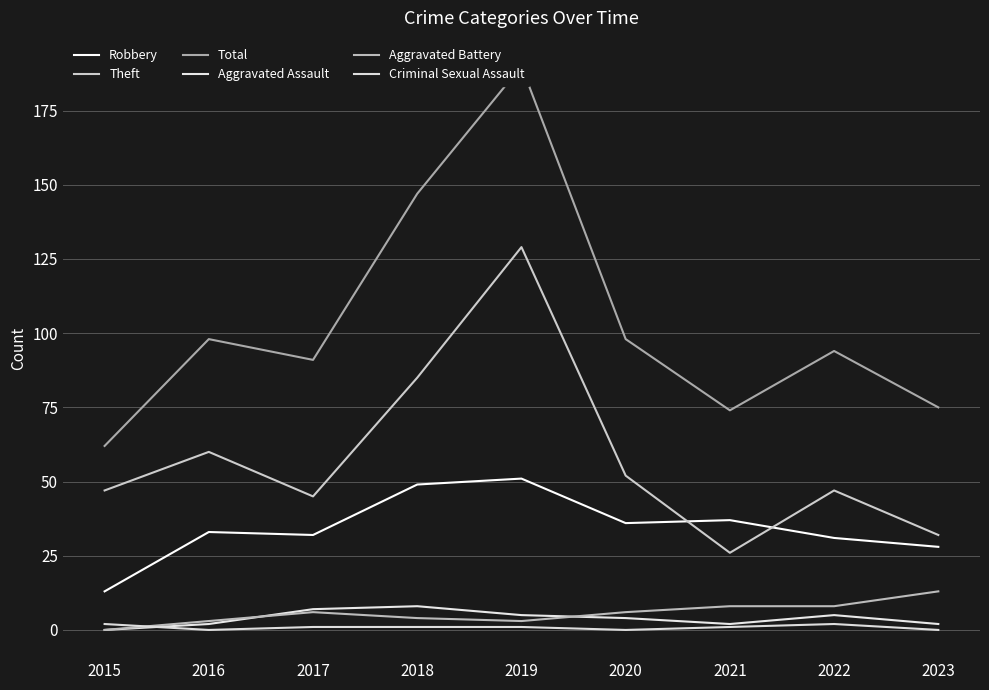

At which category is the sum across all series the highest?

2019